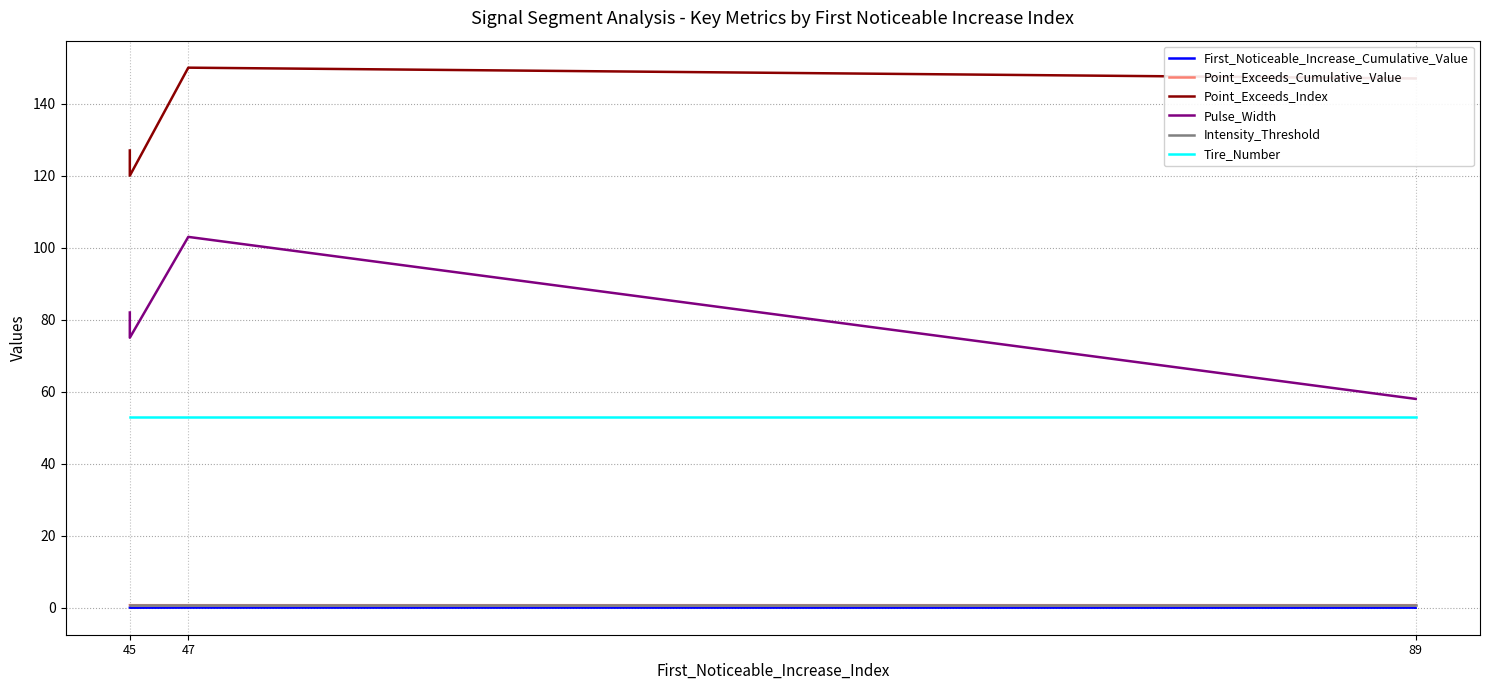

Is this an area chart (filled region under the line)?

No